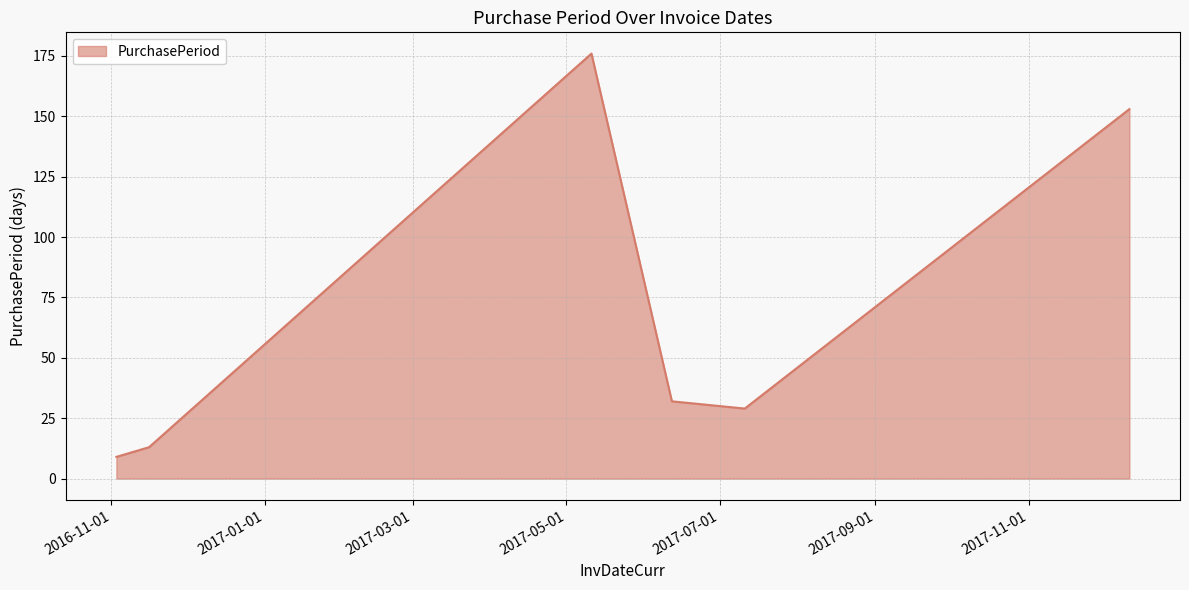

True or false: there are more than 2 points higher than both neighbors.

False